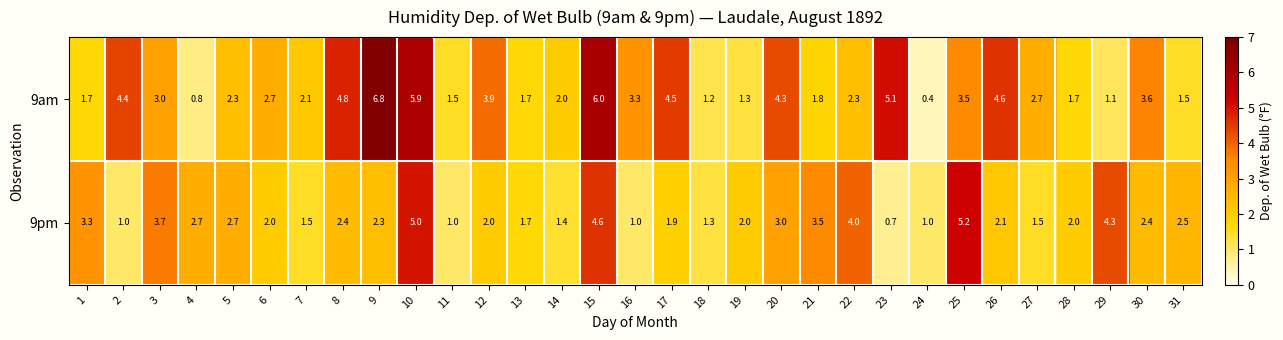

The 9pm series shows 2.4 at 30. True or false?

True